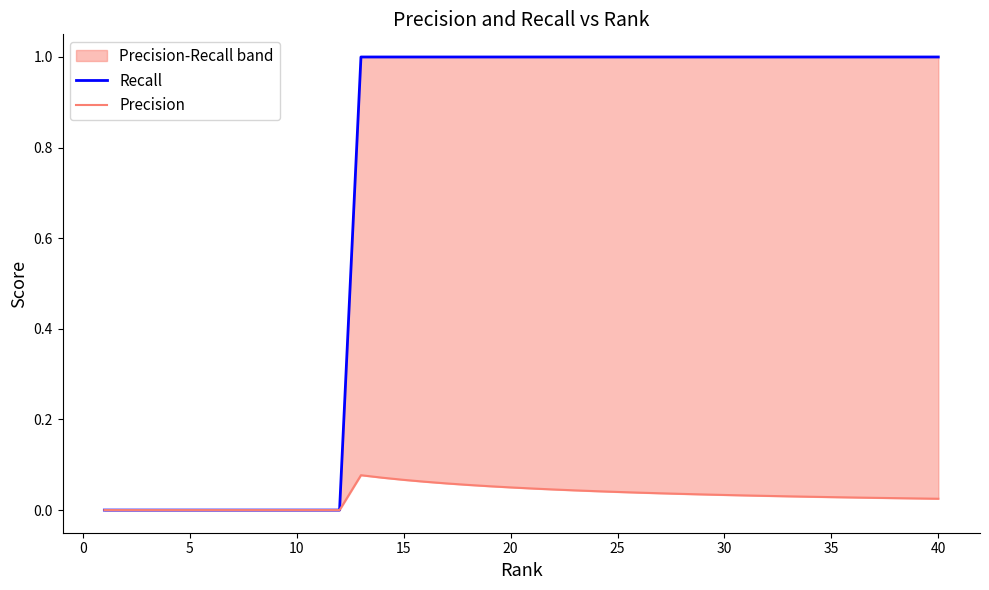

True or false: Precision and Recall intersect in this chart.

False